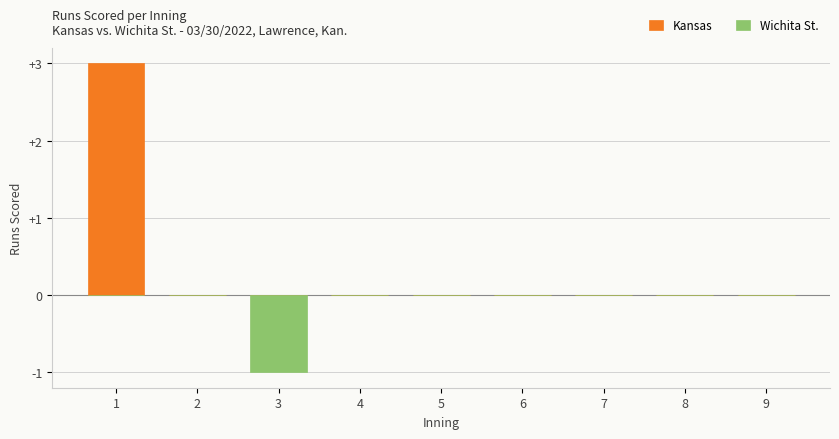

How many data points does each series have?

9